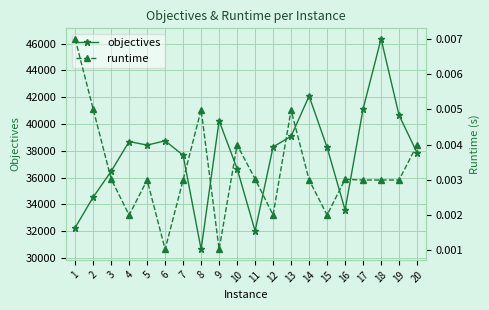

List the labels in order of runtime value, smallest first.

9, 6, 4, 15, 12, 5, 7, 17, 18, 19, 14, 16, 3, 11, 20, 10, 13, 8, 2, 1